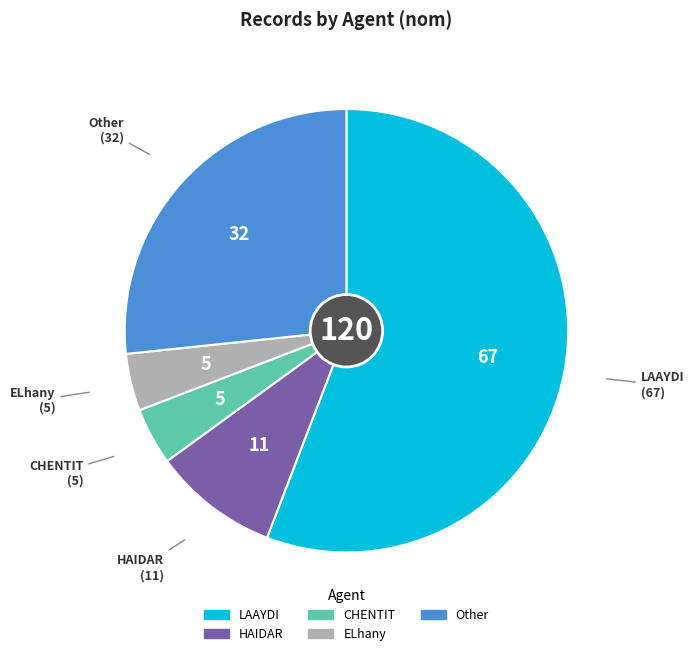

Does ELhany account for over 50% of the chart?

No